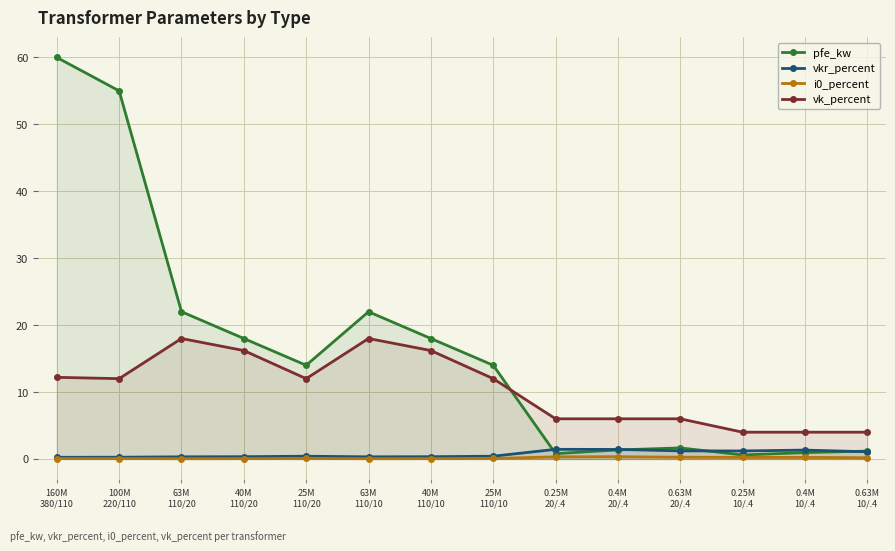

Reading left to right, what are all the values shown in this chart?

pfe_kw: 60.0	55.0	22.0	18.0	14.0	22.0	18.0	14.0	0.8	1.4	1.6	0.6	0.9	1.2
vkr_percent: 0.2	0.3	0.3	0.3	0.4	0.3	0.3	0.4	1.4	1.4	1.2	1.2	1.3	1.1
i0_percent: 0.1	0.1	0.0	0.1	0.1	0.0	0.1	0.1	0.3	0.3	0.3	0.2	0.2	0.2
vk_percent: 12.2	12.0	18.0	16.2	12.0	18.0	16.2	12.0	6.0	6.0	6.0	4.0	4.0	4.0